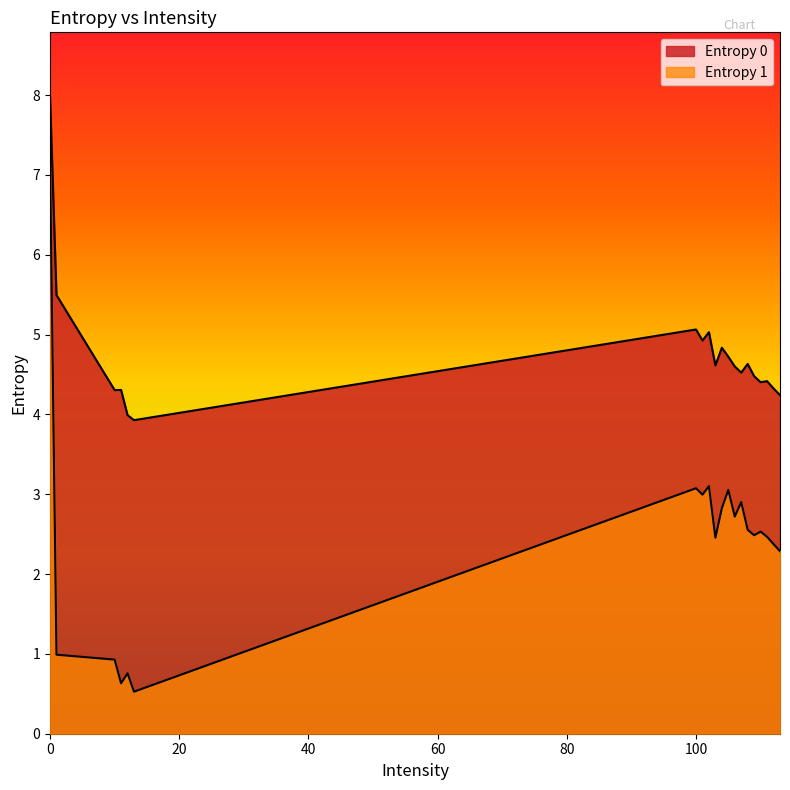

How many values in the Entropy 1 series are below 2?

5